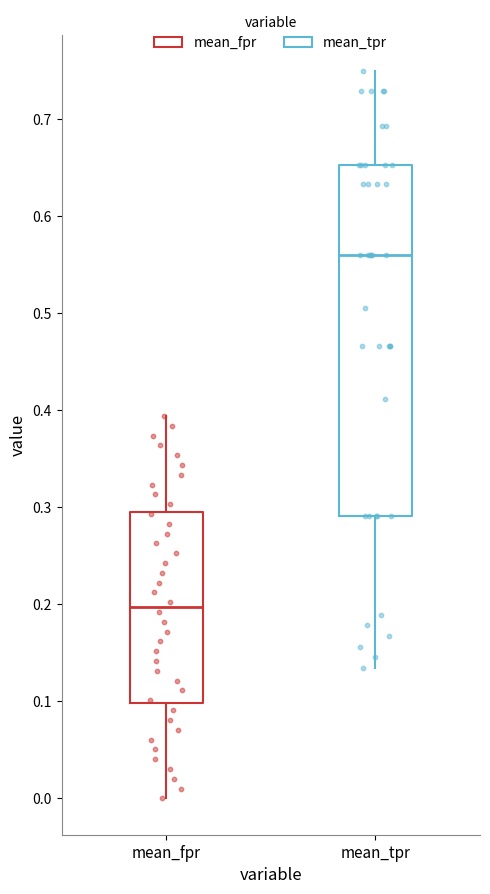

Which box is the tallest, from its lower edge to its upper edge?

mean_tpr